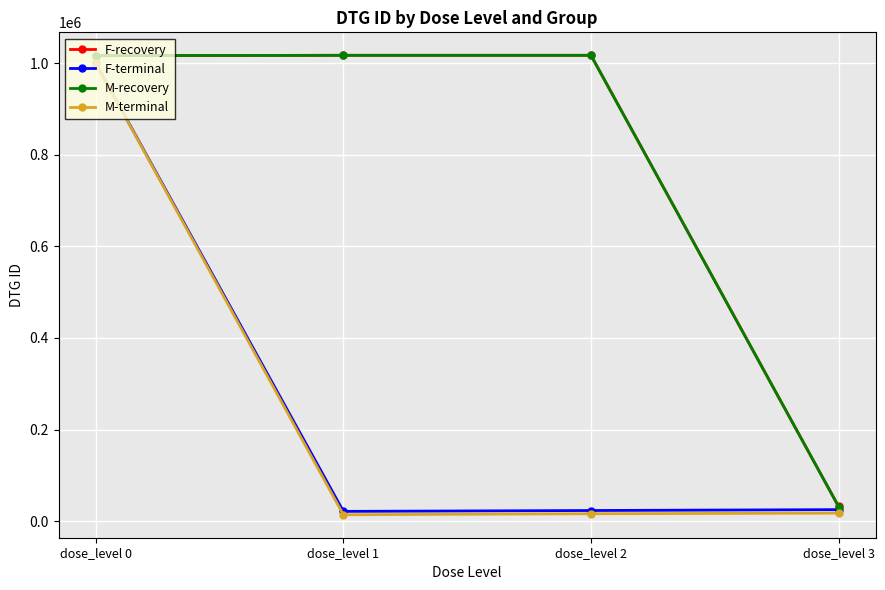

True or false: M-recovery has more than 2 points higher than both neighbors.

False